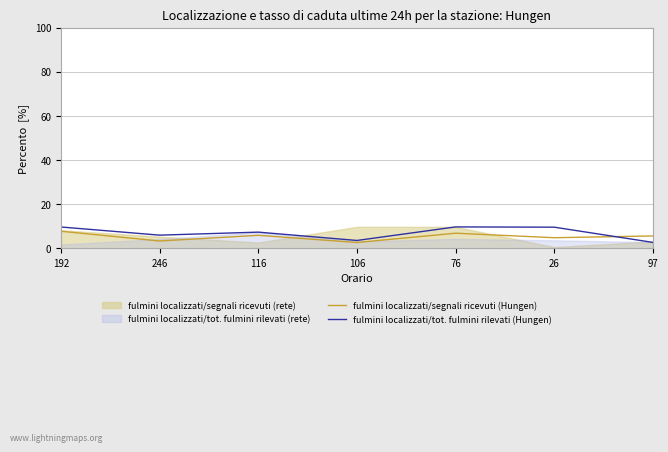

At which category does fulmini localizzati/tot. fulmini rilevati (Hungen) reach its first local peak?

116